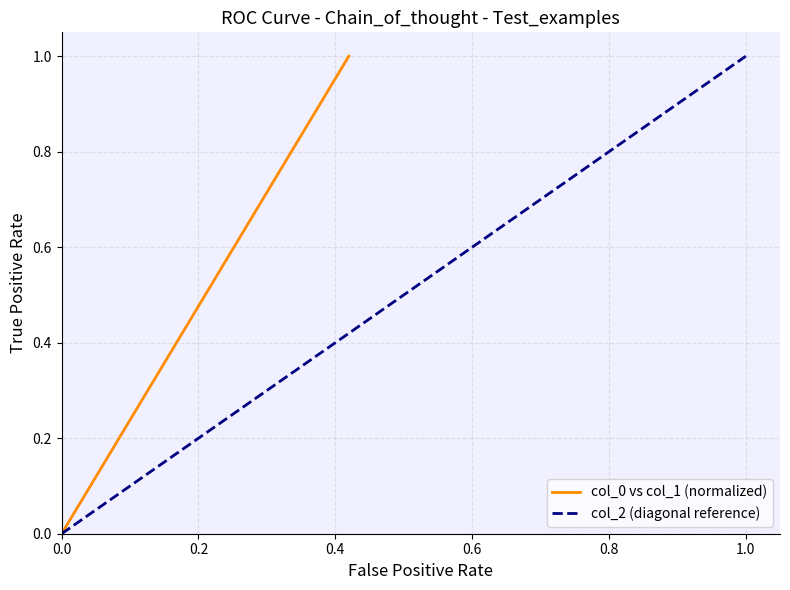

Rank the categories by value from highest to lowest.

1, 1, 0